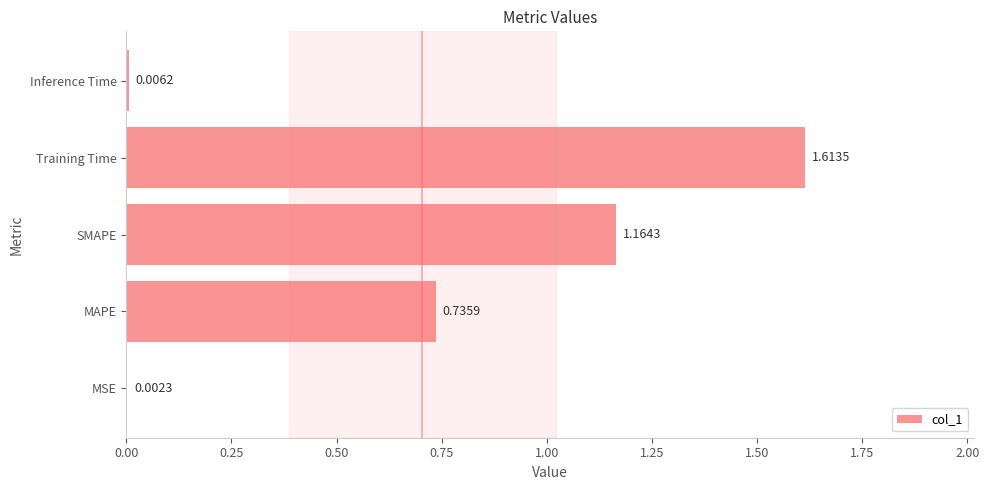

Between SMAPE and Training Time, which is larger?

Training Time